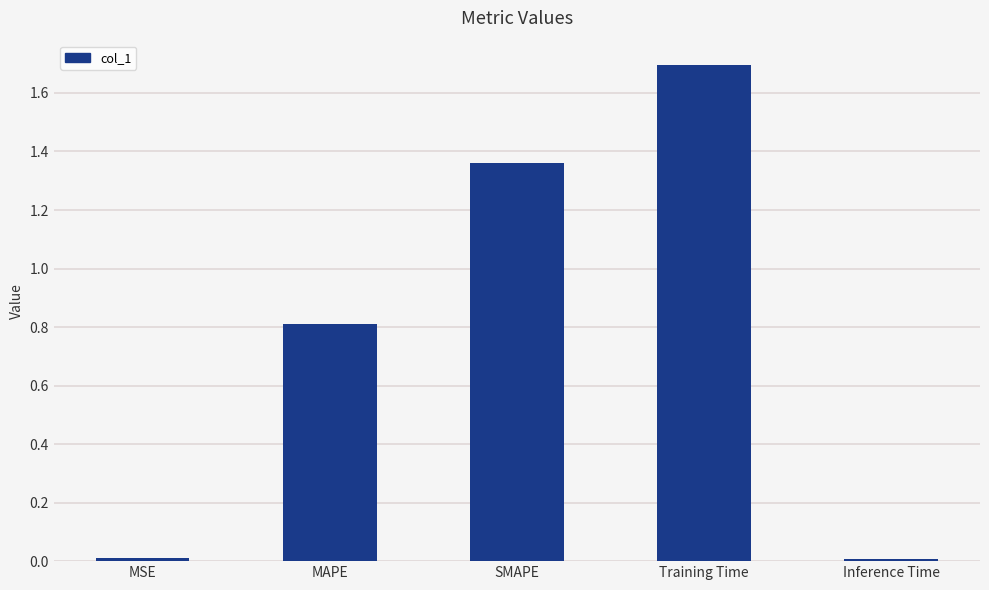

What is the label of the 3rd bar from the left?

SMAPE